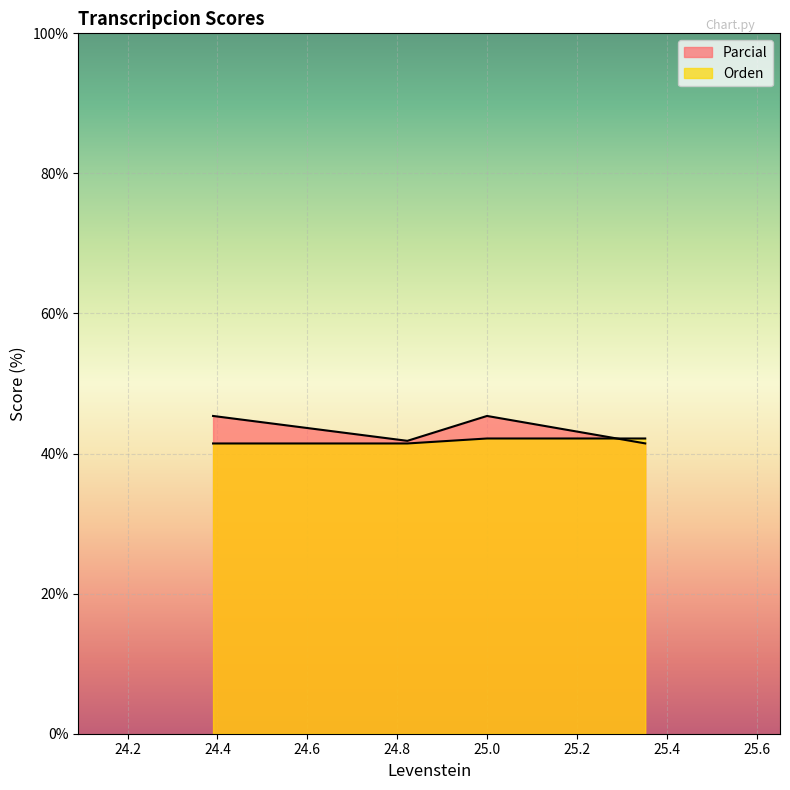

Reading right to left, transcribe all the data shown in this chart.

Parcial: 41.5	45.4	41.8	45.4
Orden: 42.2	42.2	41.4	41.4